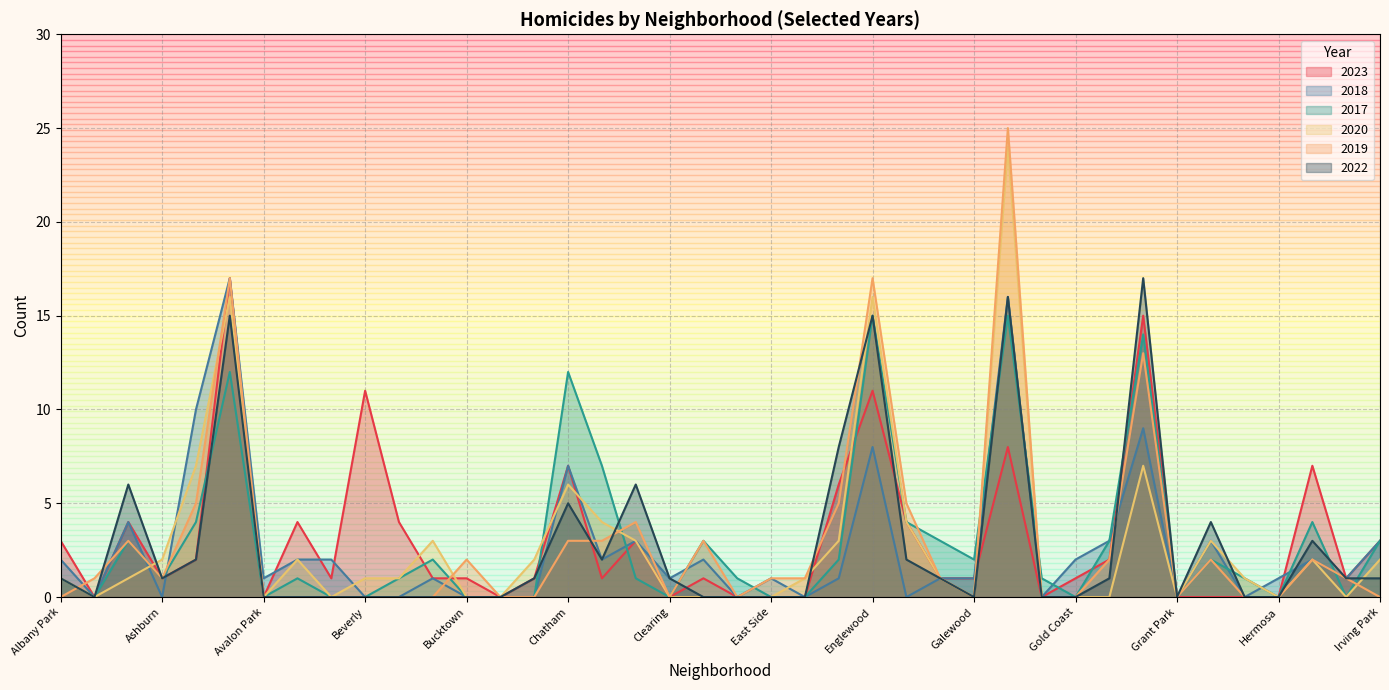

What is the difference between the highest and lowest values at Grand Boulevard?

3